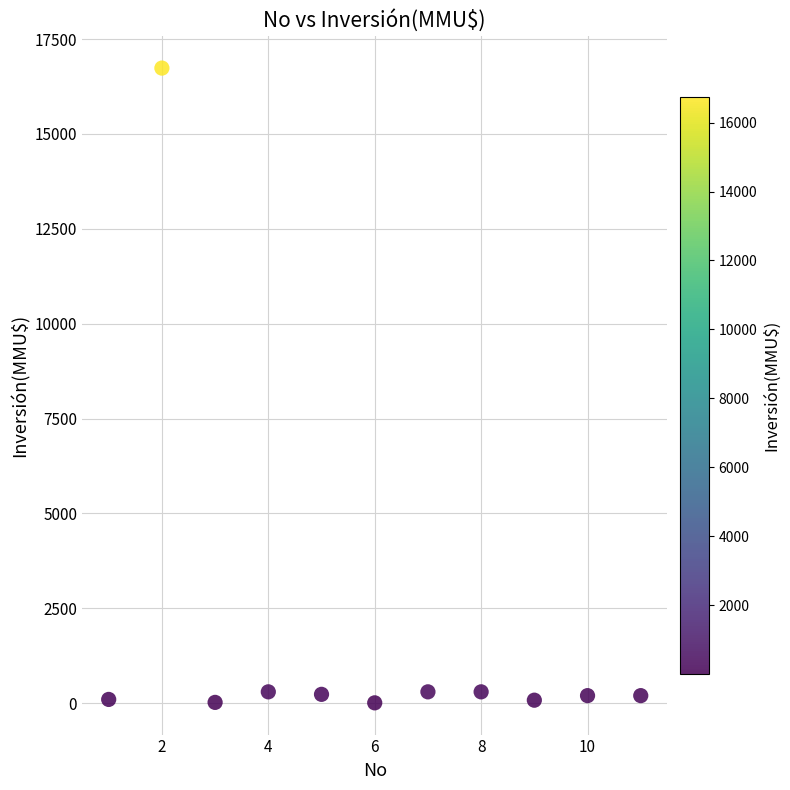

What is the range of Y values (max minus min)?

16726